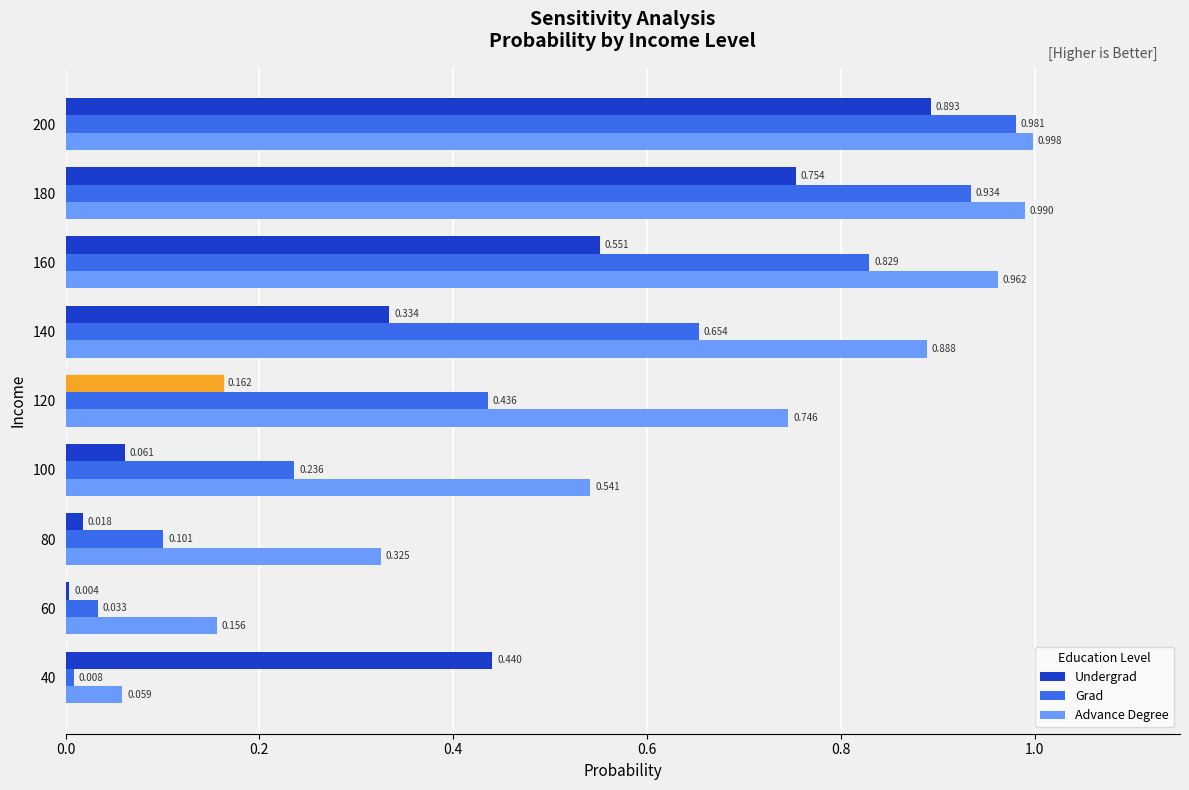

List the series in order of their peak value, lowest first.

Undergrad, Grad, Advance Degree